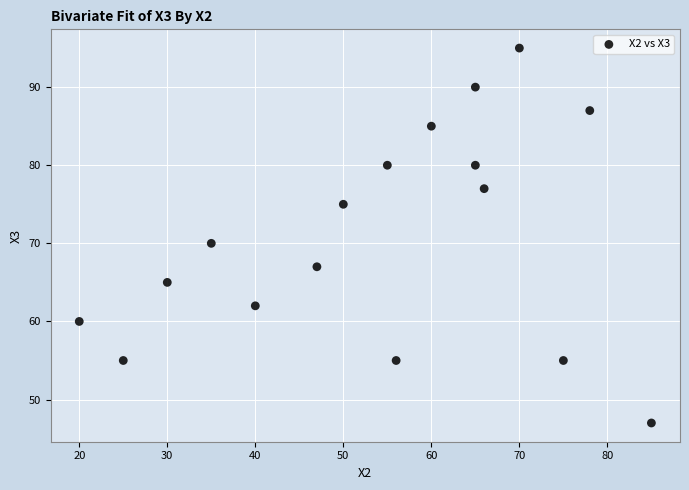

What Y value in the scatter plot is closest to 71?

70